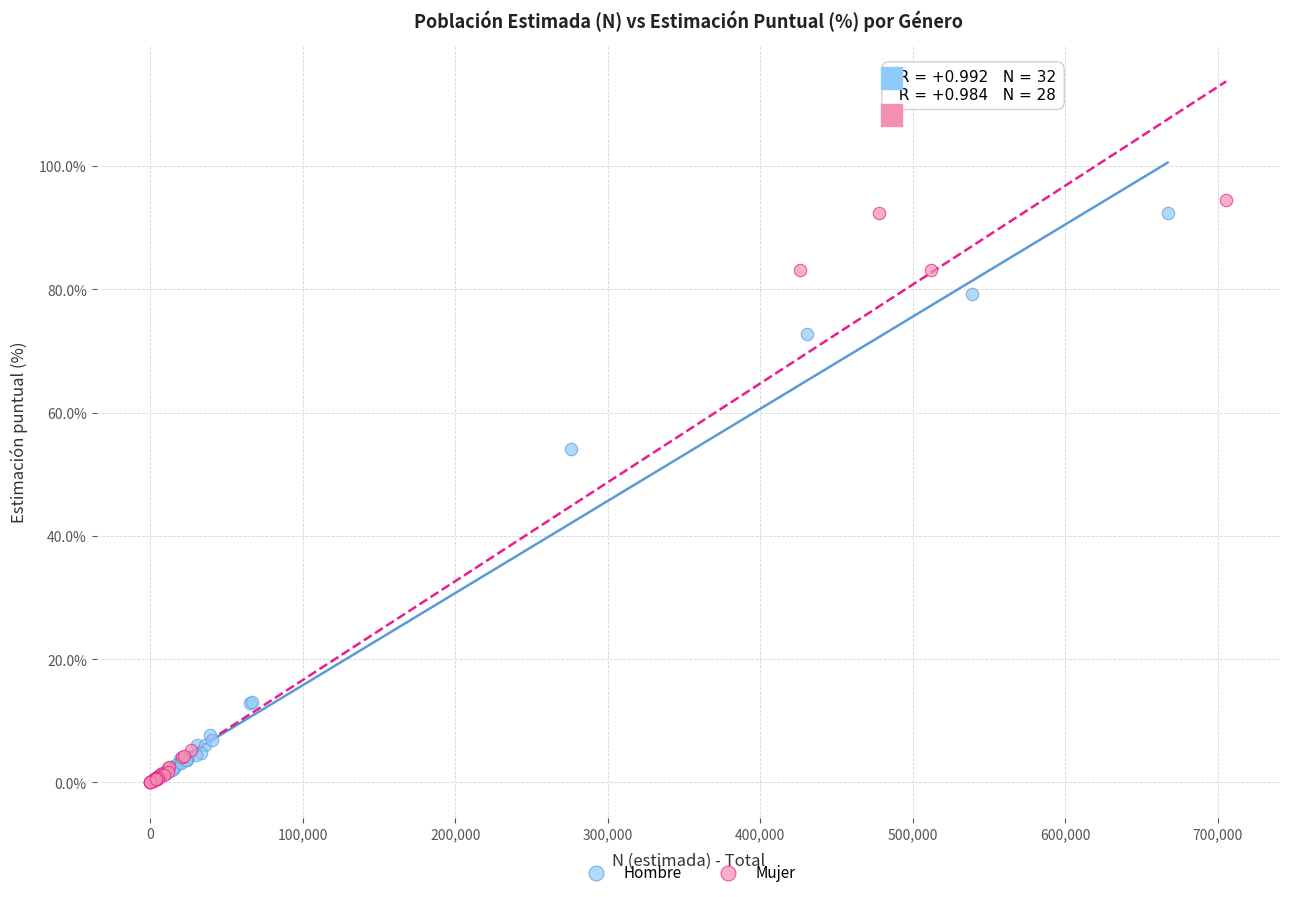

Which series has the largest Y range (max minus min)?

Mujer